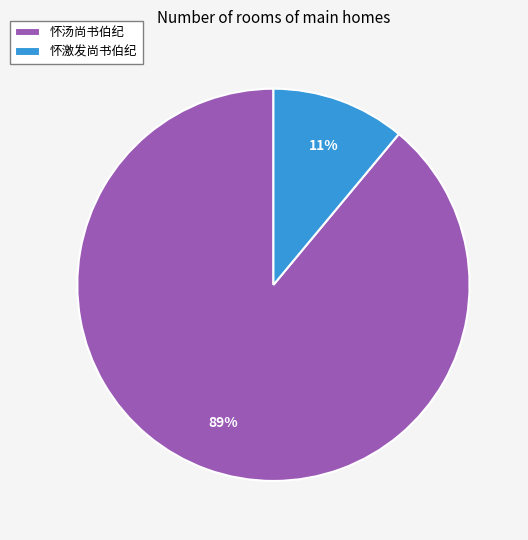

True or false: 怀激发尚书伯纪 accounts for 11% of the total.

True